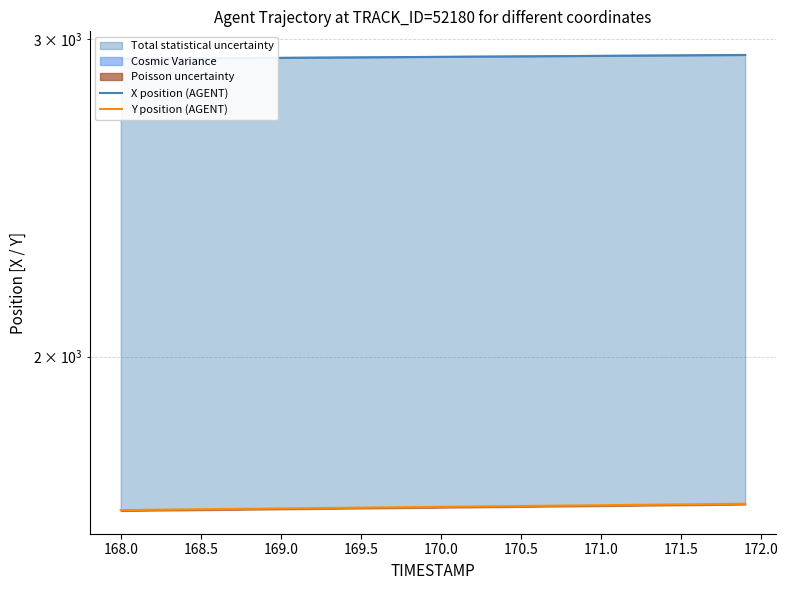

The value of X position (AGENT) at 171.5 is 2928.4. True or false?

True